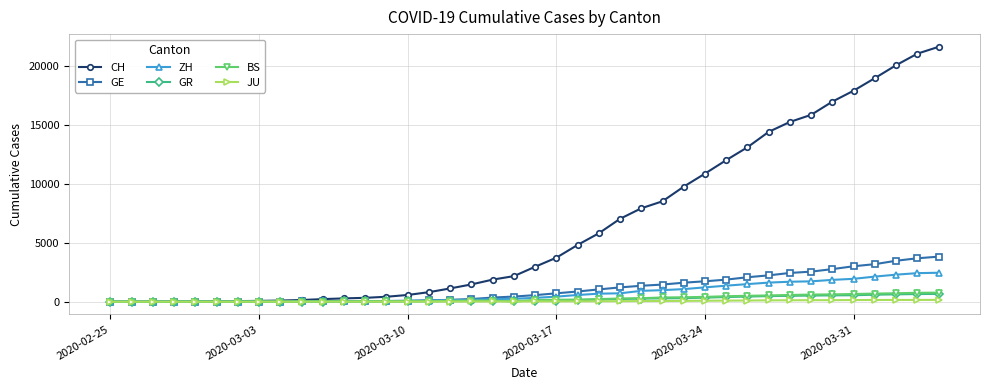

What are all the series names shown in the legend?

CH, GE, ZH, GR, BS, JU